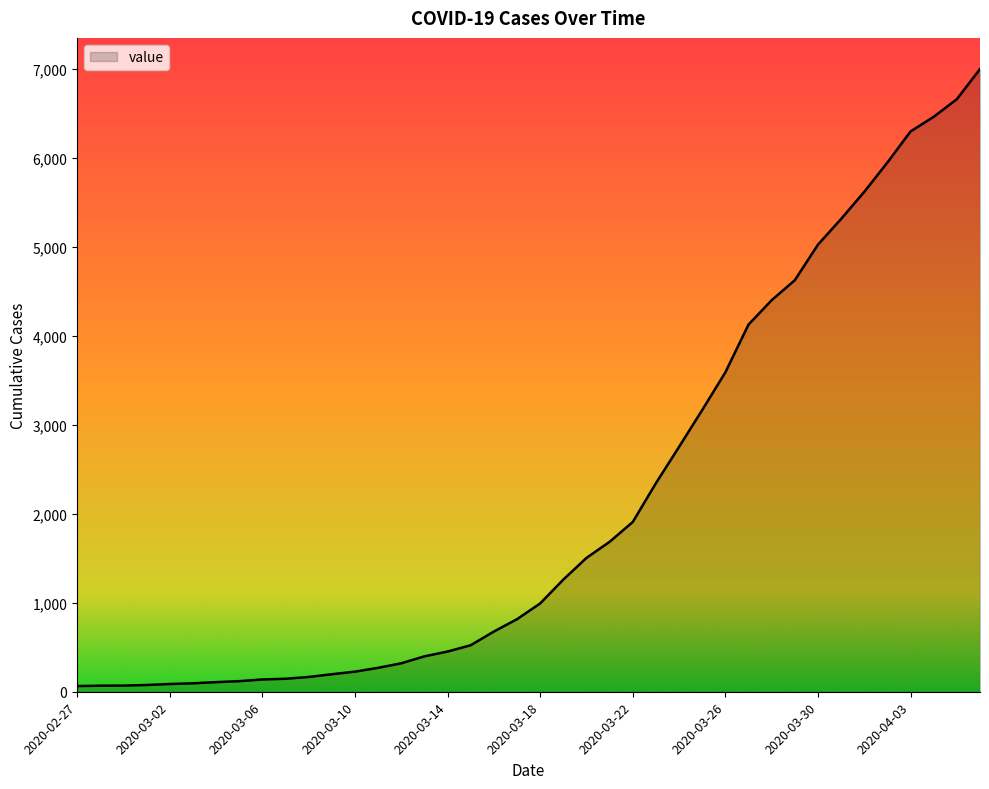

What is the sum of all values?

85740